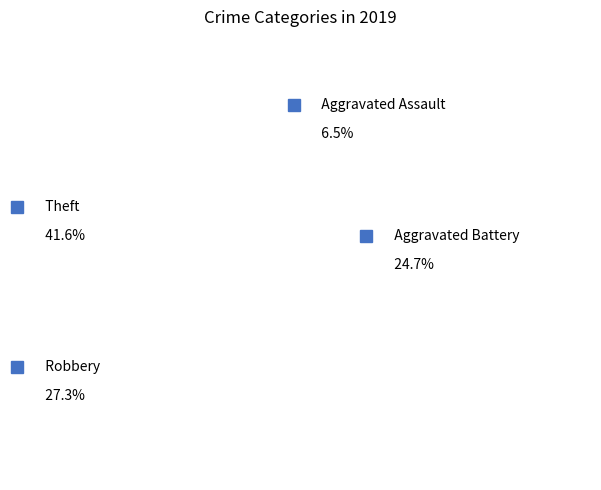

Which slice is the smallest?

Aggravated Assault